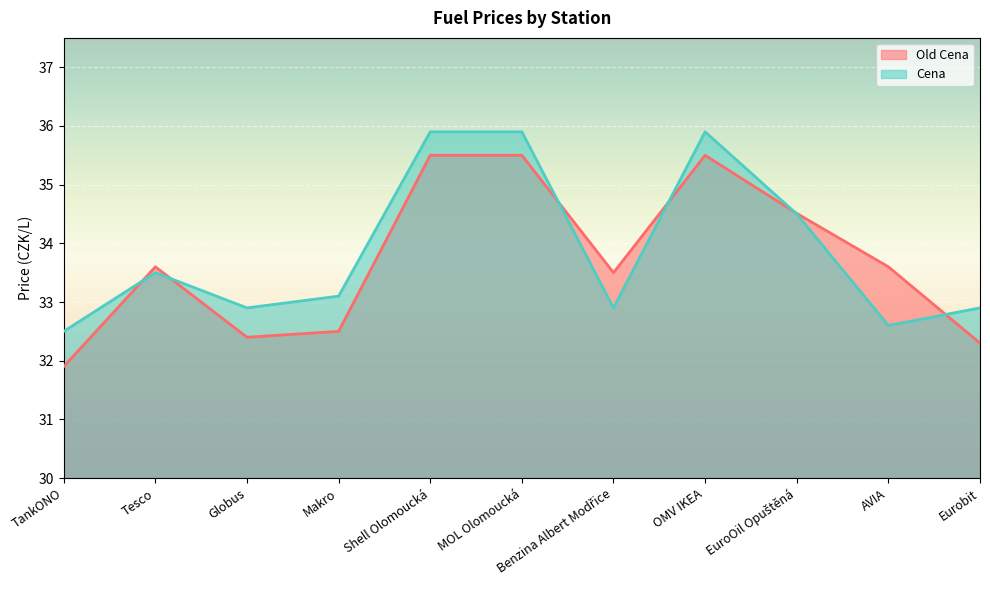

True or false: Old Cena has more than 1 interior local peaks.

True